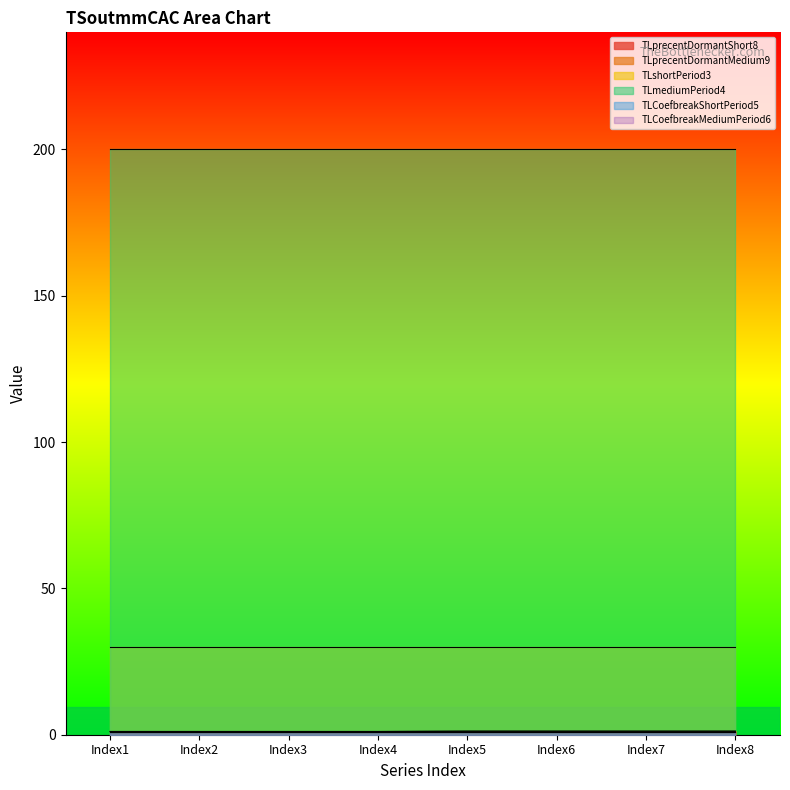

Reading right to left, transcribe all the data shown in this chart.

TLprecentDormantShort8: Index8=1.2	Index7=1.2	Index6=1.2	Index5=1.2	Index4=1.1	Index3=1.1	Index2=1.1	Index1=1.1
TLprecentDormantMedium9: Index8=1.2	Index7=1.2	Index6=1.2	Index5=1.2	Index4=1.1	Index3=1.1	Index2=1.1	Index1=1.1
TLshortPeriod3: Index8=30.0	Index7=30.0	Index6=30.0	Index5=30.0	Index4=30.0	Index3=30.0	Index2=30.0	Index1=30.0
TLmediumPeriod4: Index8=200.0	Index7=200.0	Index6=200.0	Index5=200.0	Index4=200.0	Index3=200.0	Index2=200.0	Index1=200.0
TLCoefbreakShortPeriod5: Index8=1.0	Index7=1.0	Index6=1.0	Index5=1.0	Index4=1.0	Index3=1.0	Index2=1.0	Index1=1.0
TLCoefbreakMediumPeriod6: Index8=1.0	Index7=1.0	Index6=1.0	Index5=1.0	Index4=1.0	Index3=1.0	Index2=1.0	Index1=1.0